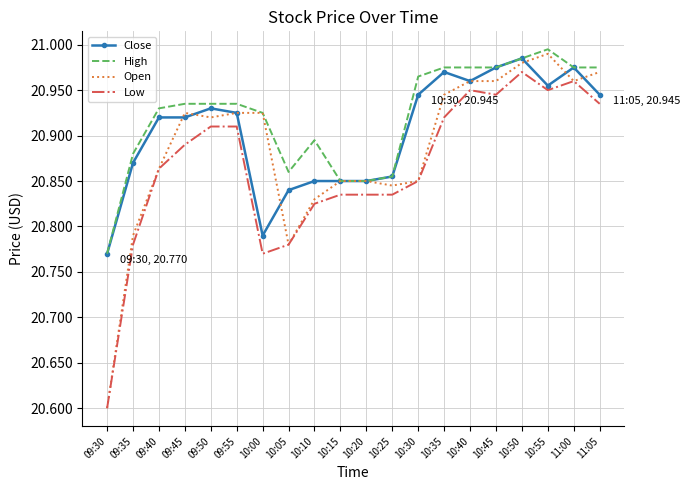

At which category is the sum across all series the highest?

10:50